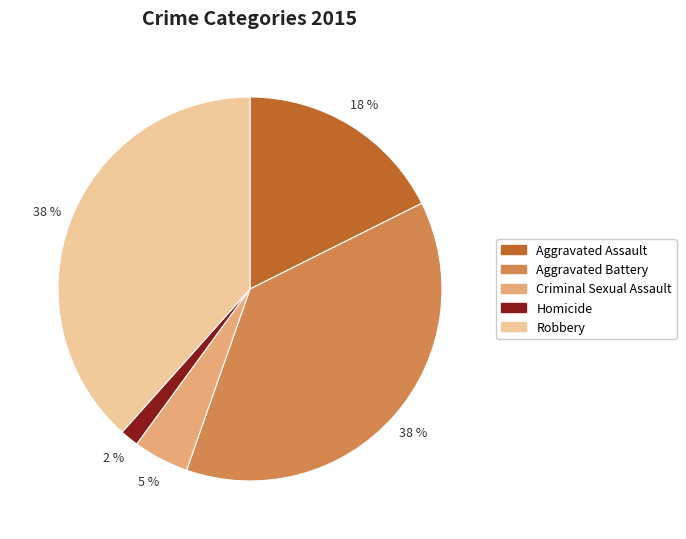

True or false: Criminal Sexual Assault accounts for 5% of the total.

True